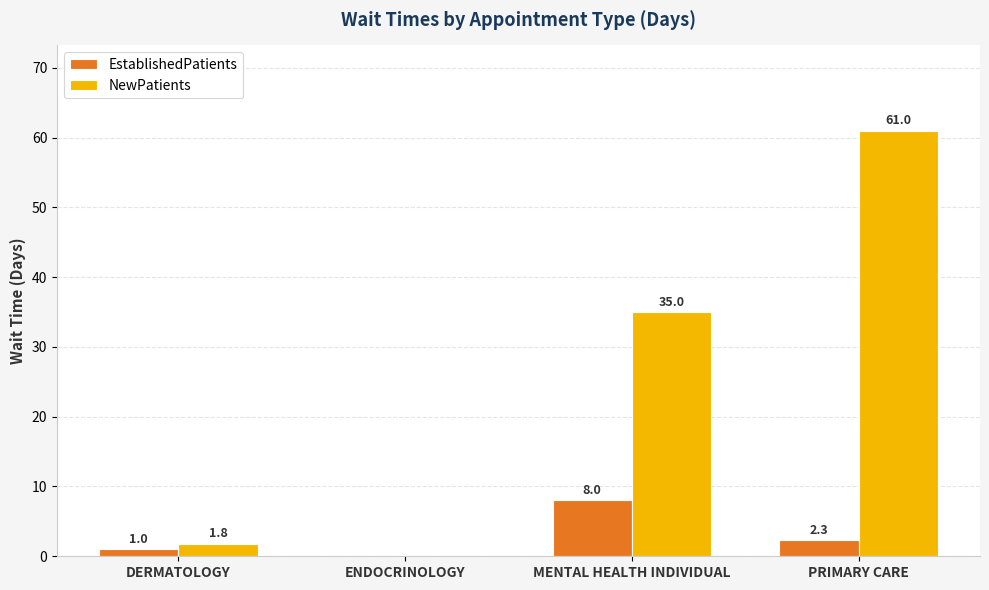

Reading left to right, list all the values displayed in this chart.

EstablishedPatients: 1.0	0.0	8.0	2.3
NewPatients: 1.8	0.0	35.0	61.0